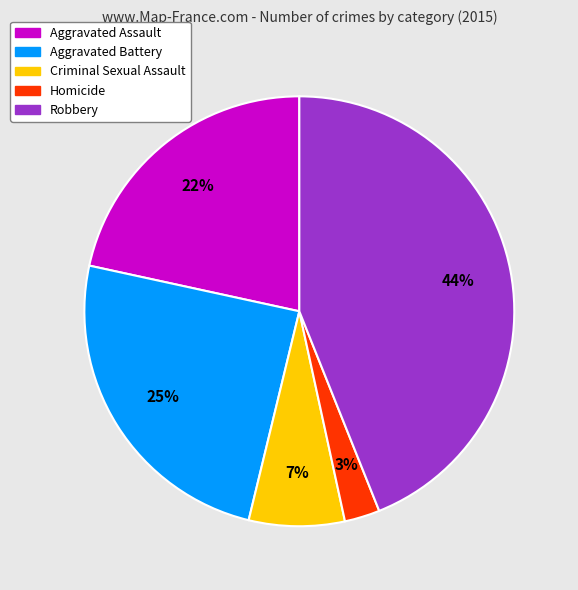

Do Aggravated Assault and Robbery together represent more than half of the pie?

Yes